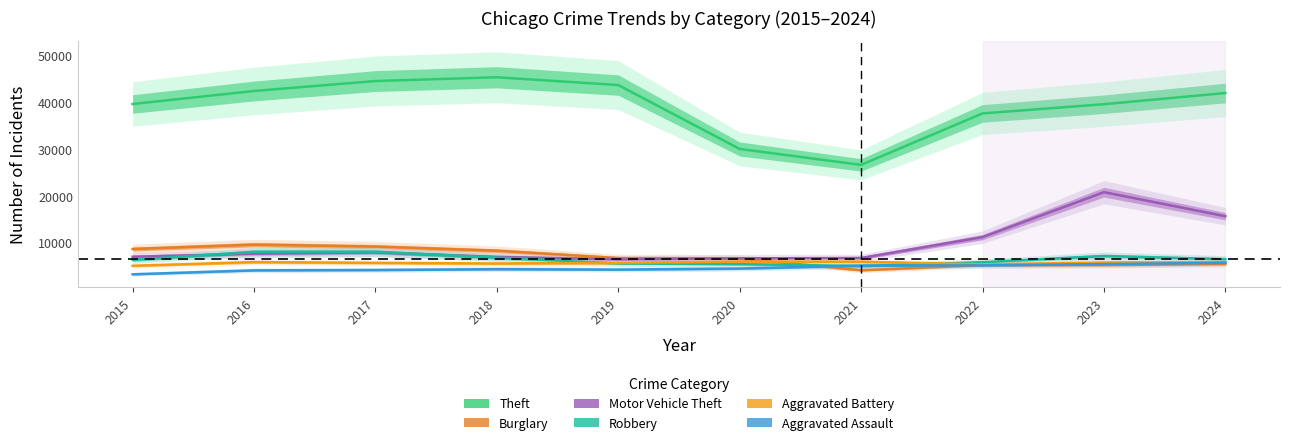

Reading left to right, transcribe all the data shown in this chart.

Theft: 39660	42448	44583	45392	43717	30032	26623	37648	39618	42014
Burglary: 8604	9538	9121	8244	6666	6590	4055	5163	5167	5388
Motor Vehicle Theft: 6953	7595	7869	6911	6382	6602	6678	11149	20775	15626
Robbery: 6286	7992	8008	6762	5505	5366	4946	5772	7114	6421
Aggravated Battery: 5016	5807	5638	5497	5638	5903	5885	5312	5694	5800
Aggravated Assault: 3186	4034	4107	4289	4198	4422	5056	5102	5376	5659